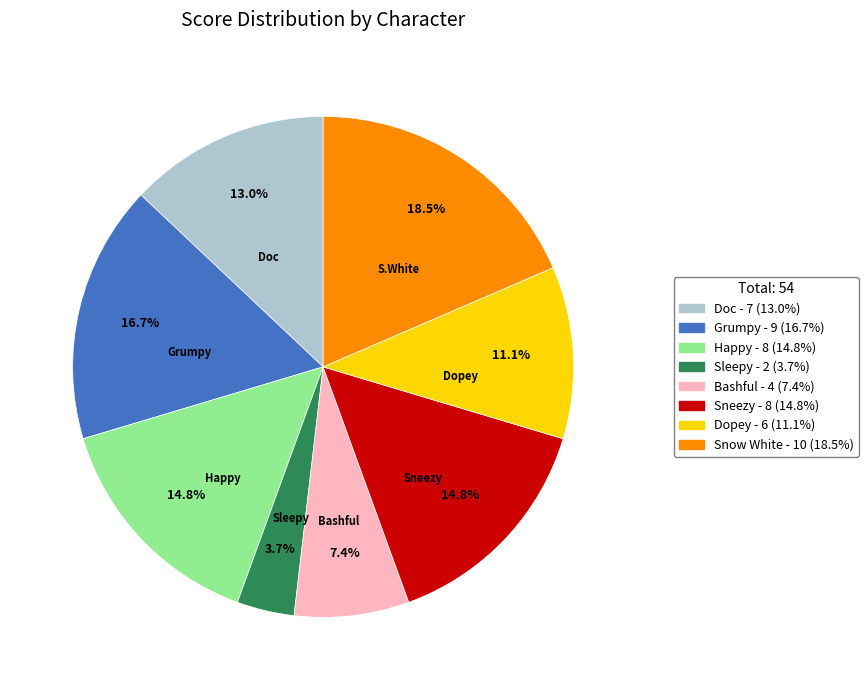

How many segments does this pie chart have?

8